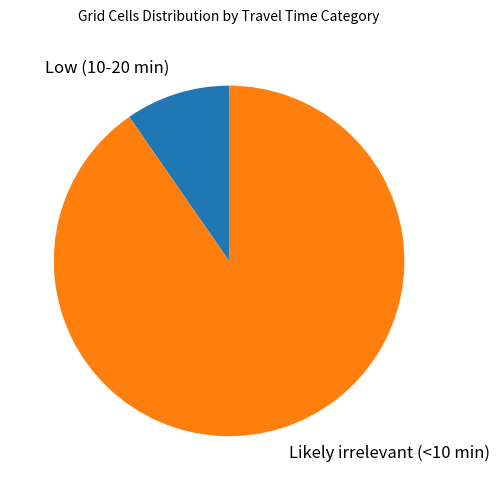

Is there any slice that represents more than half of the pie?

Yes